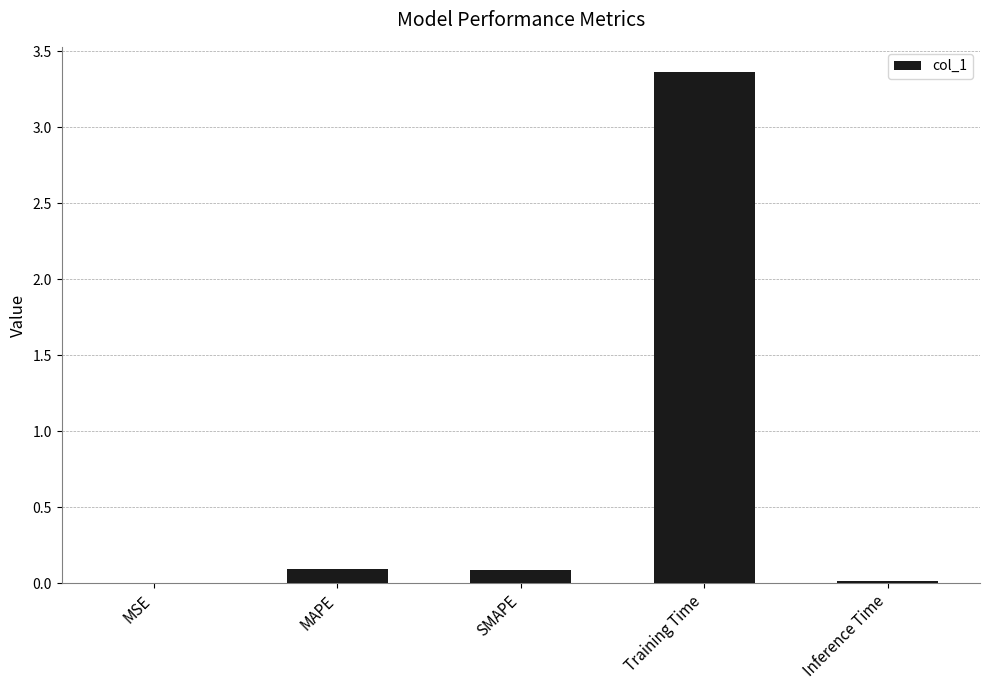

The chart shows a value of 0.0 at Inference Time. True or false?

True